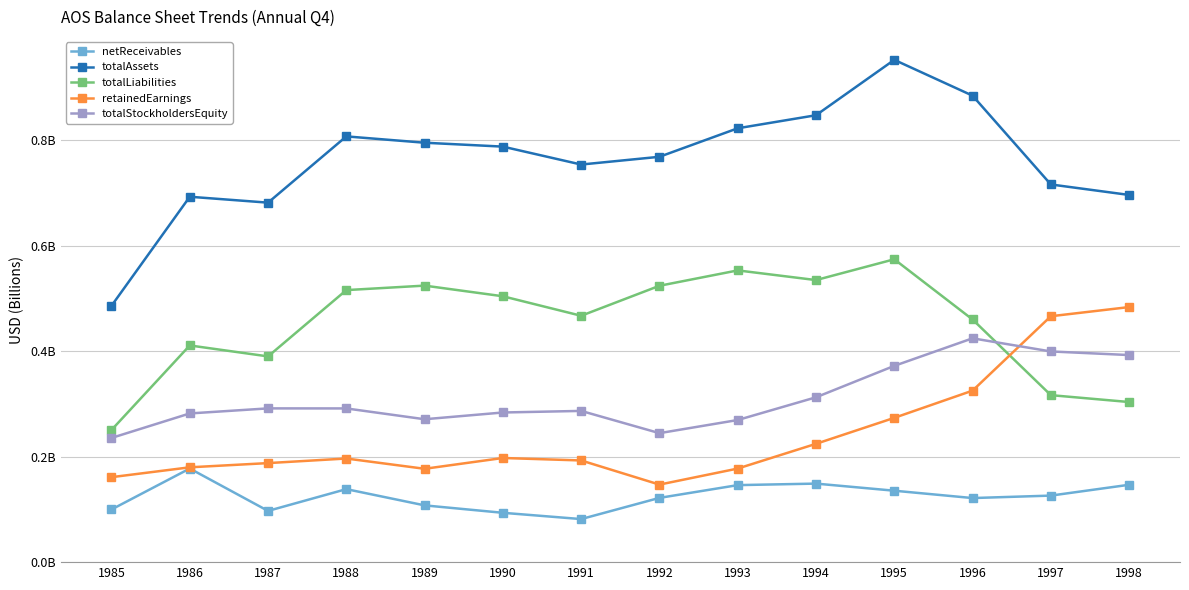

Which series changed the most between 1990 and 1997?

retainedEarnings